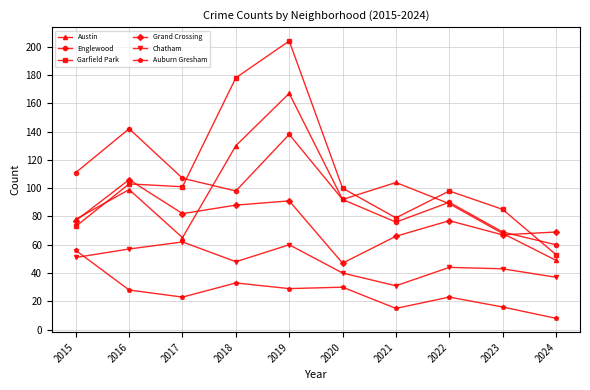

Is the value of Grand Crossing at 2019 greater than the value of Auburn Gresham at 2022?

Yes